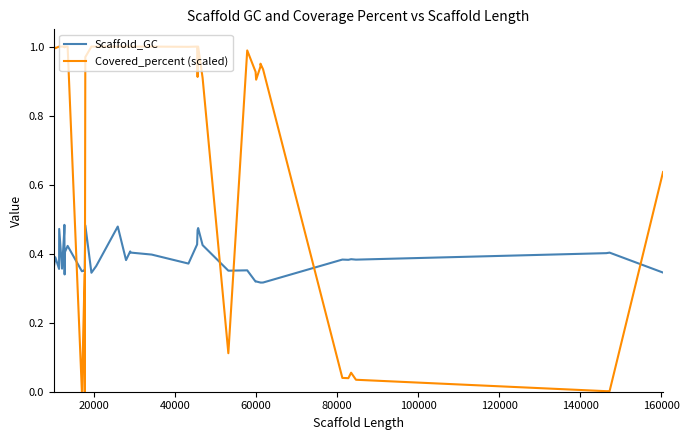

Which series has the largest range (max minus min)?

Covered_percent (scaled)